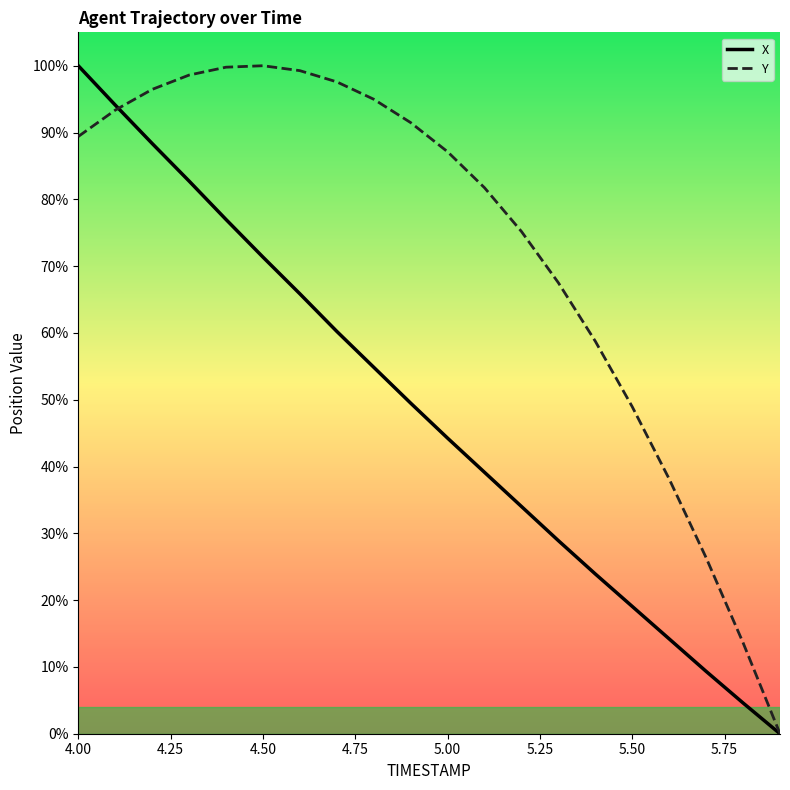

What is the maximum value shown in the chart?

100.0